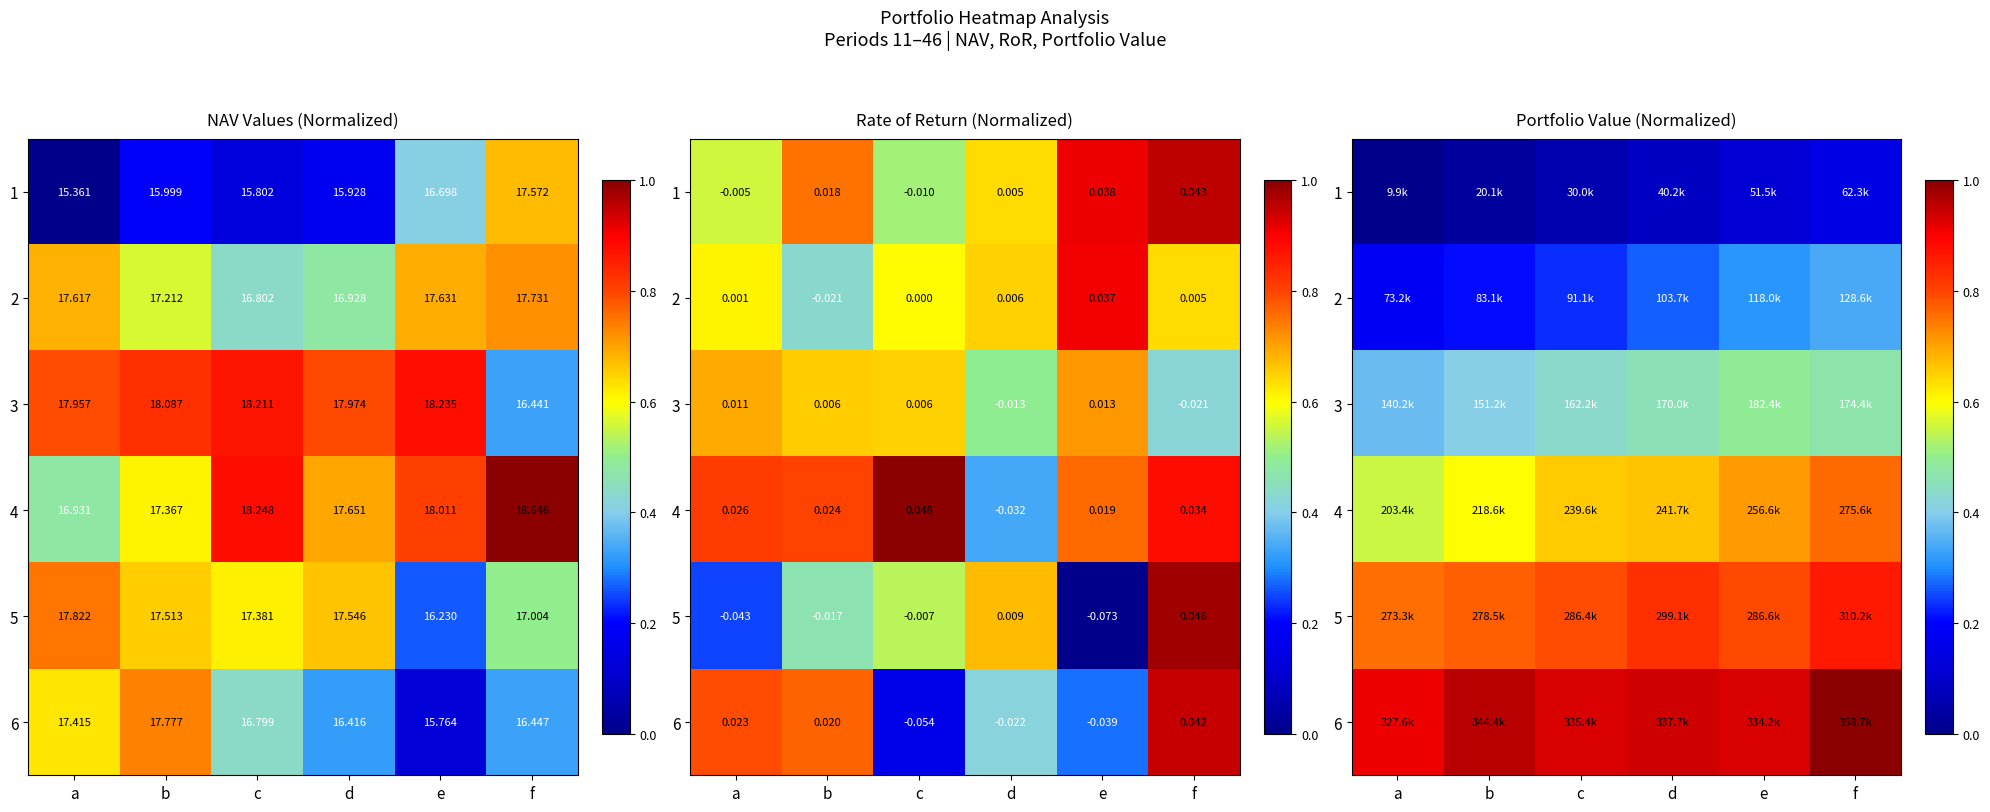

True or false: 5 has a value of 0.8 at c.

True